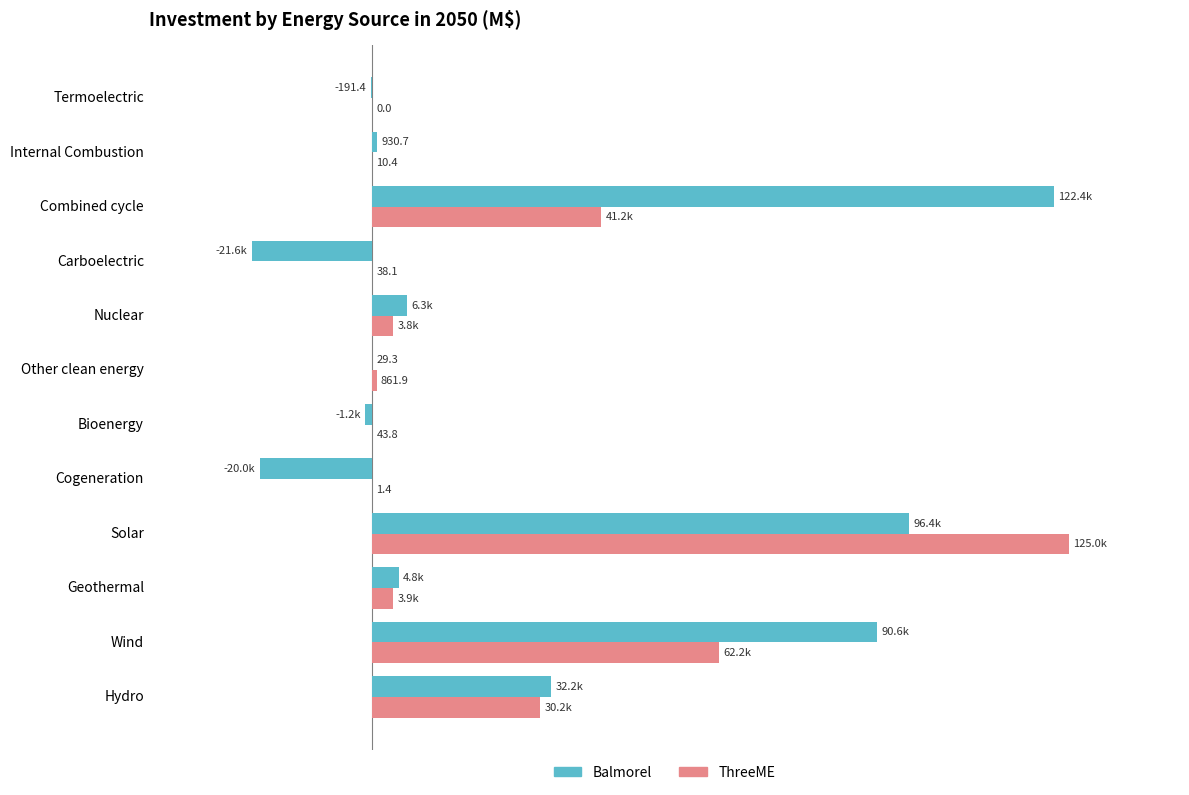

What are all the series names shown in the legend?

Balmorel, ThreeME